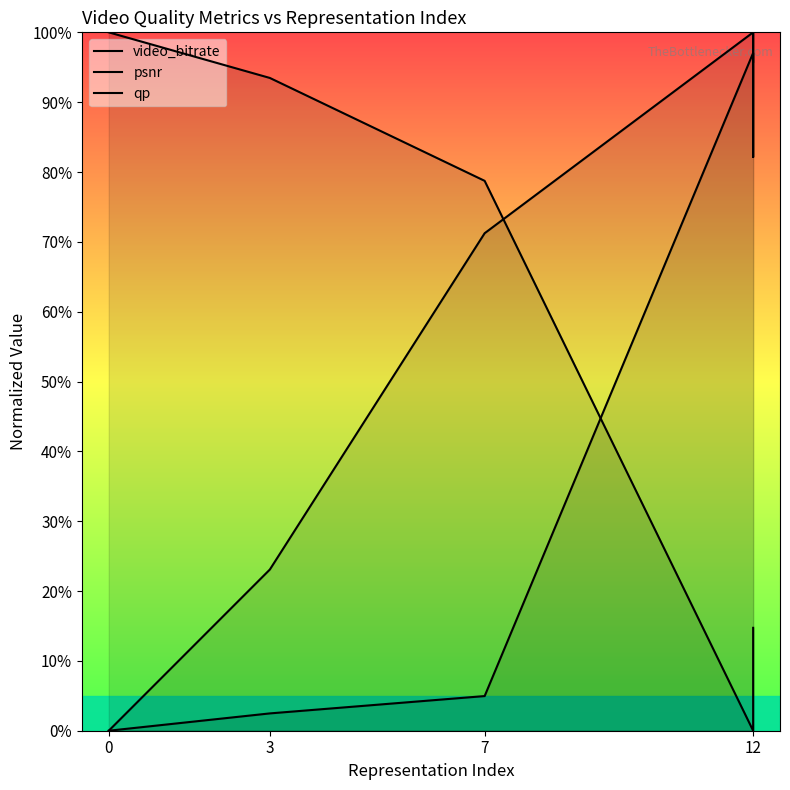

The value of psnr at 0 is -41.8. True or false?

False